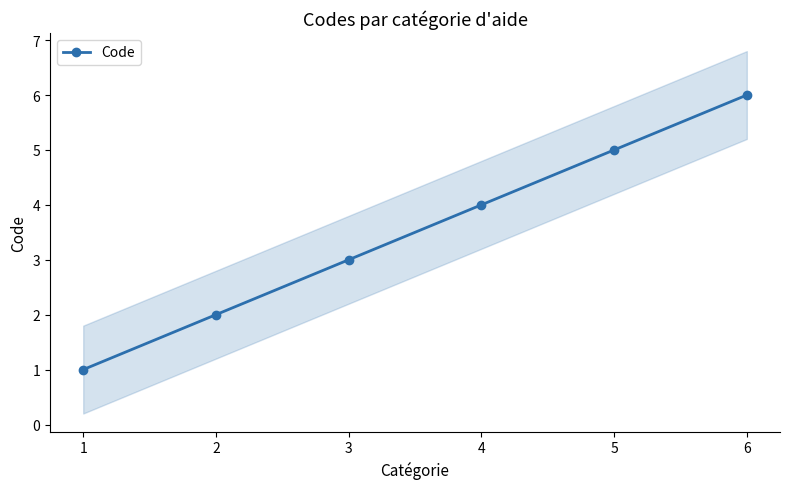

How many lines are shown in the chart?

1